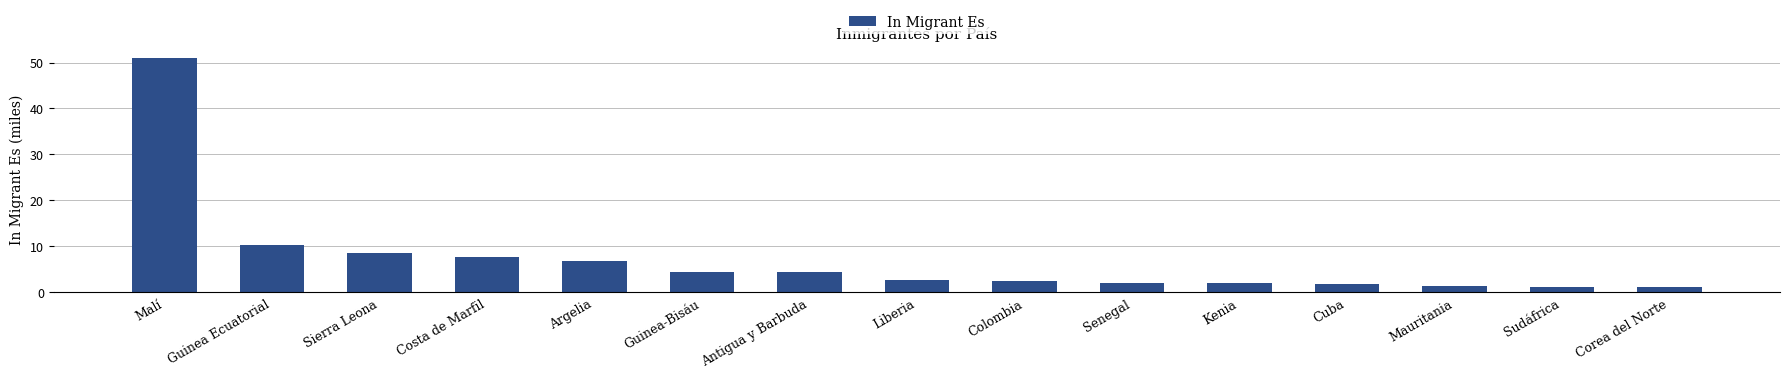

What is the approximate value at Malí?

50.9